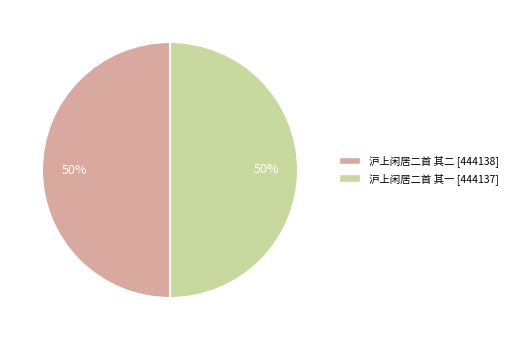

True or false: 沪上闲居二首 其一 accounts for 56% of the total.

False